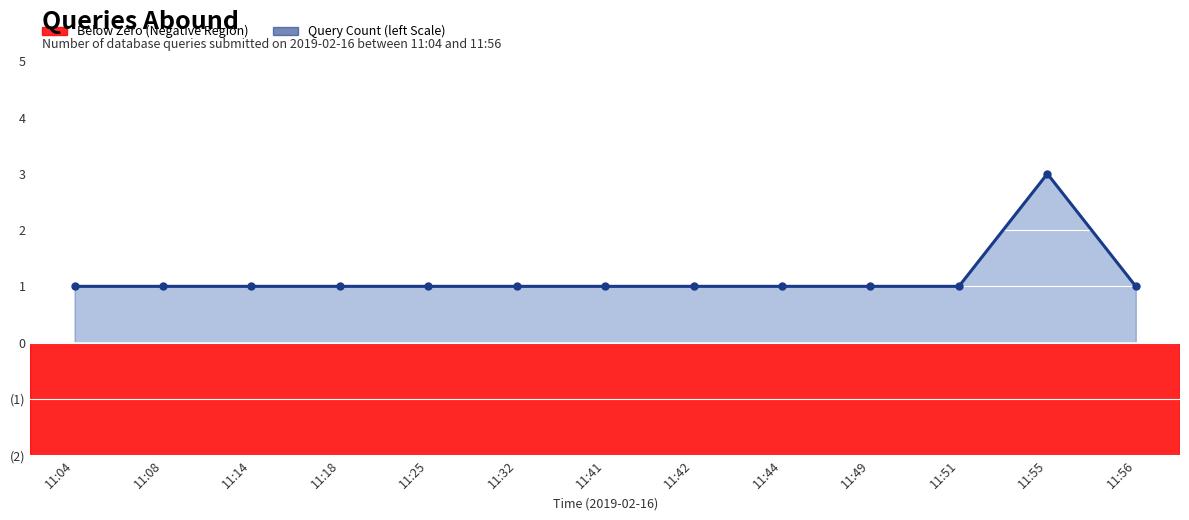

What is the difference between the maximum and minimum values?

2